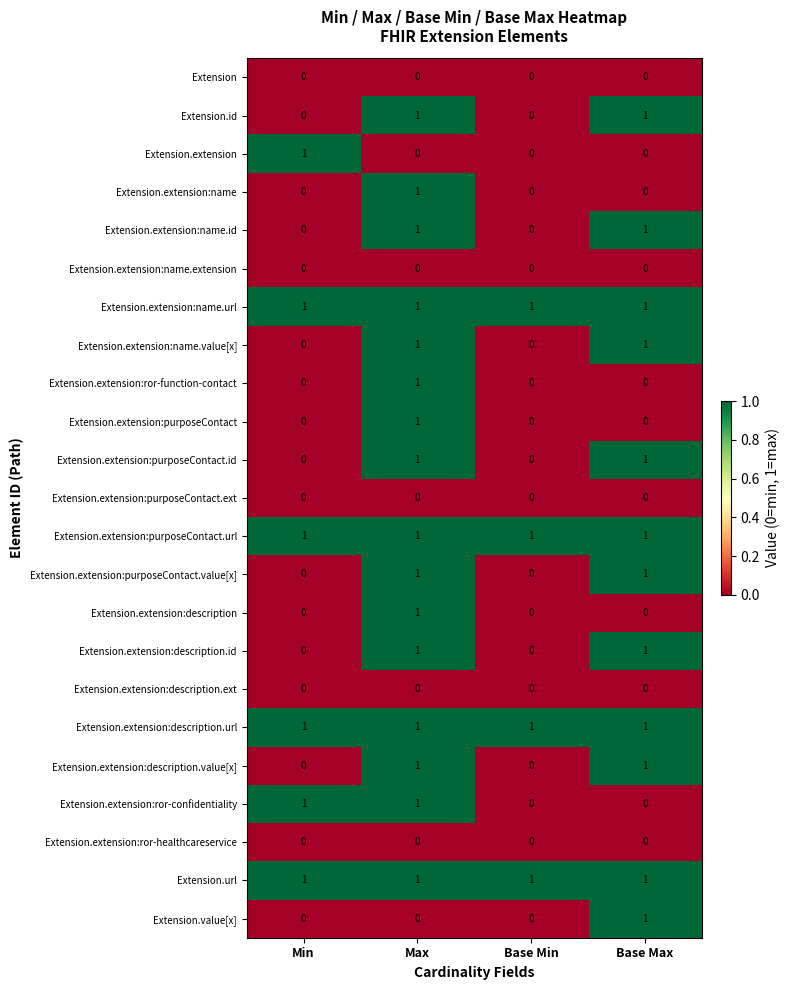

Is it true that Extension.extension:description.id equals 1 at Base Max?

True